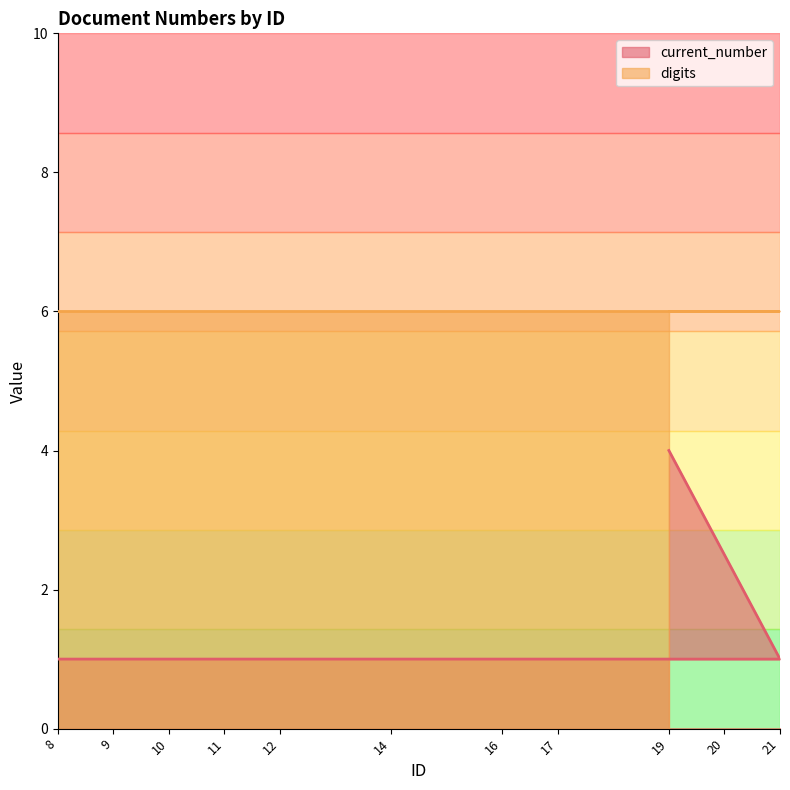

What is the smallest value displayed?

1